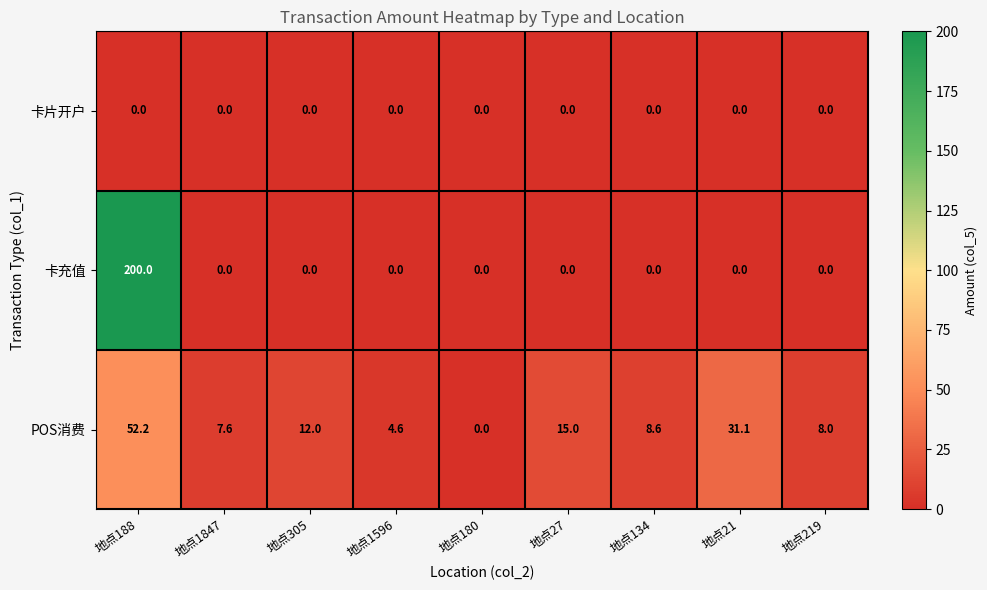

What is the difference between the highest and lowest values at 地点21?

31.1